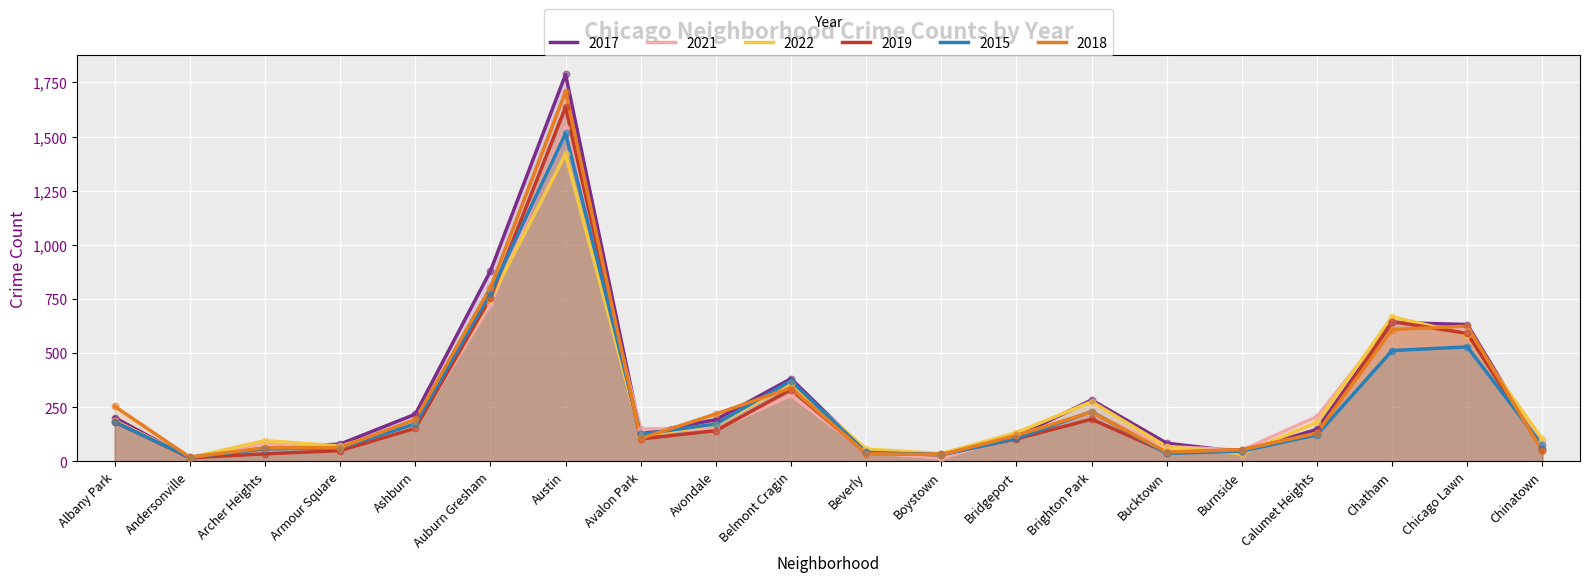

At how many categories does at least one series exceed 238?

7